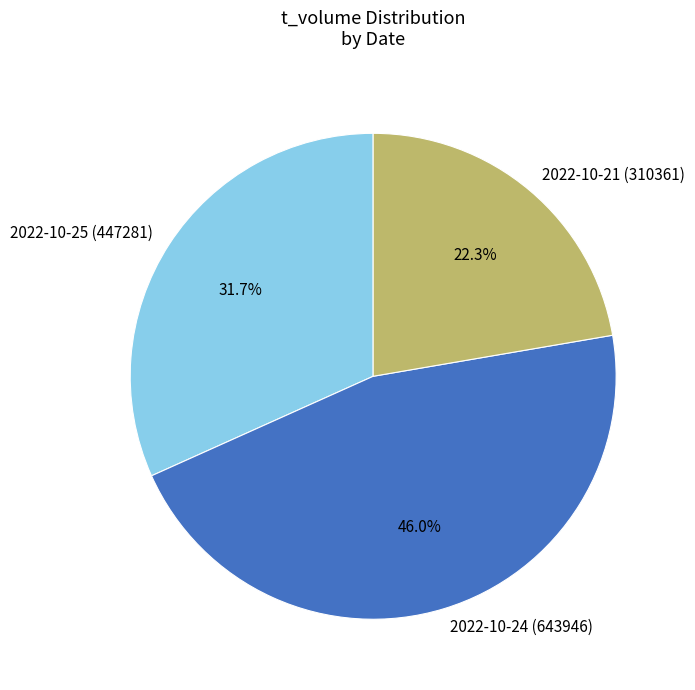

Which slice is the largest?

2022-10-24 (643946)